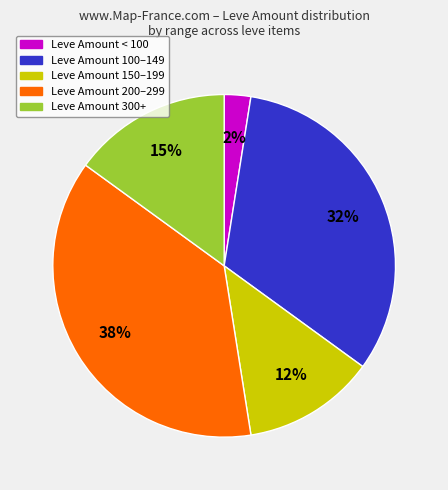

Does any single category account for the majority?

No